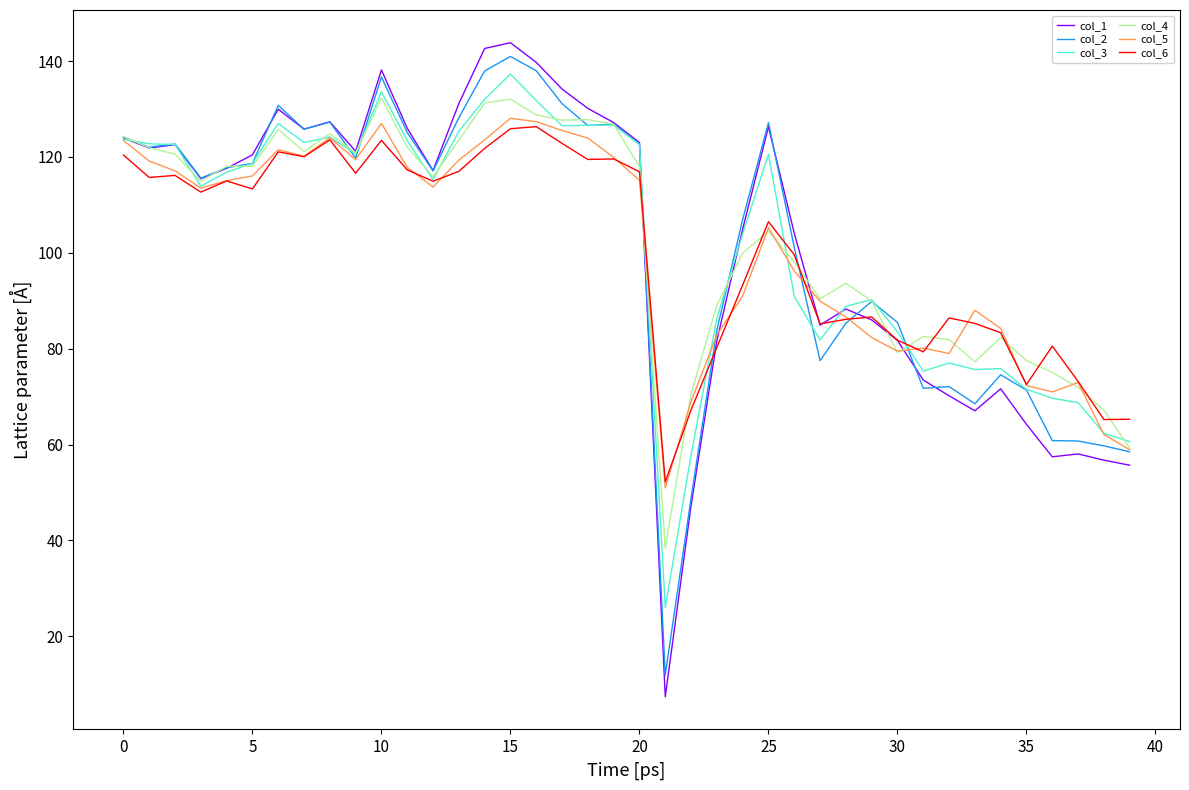

What is the smallest value displayed?

7.4